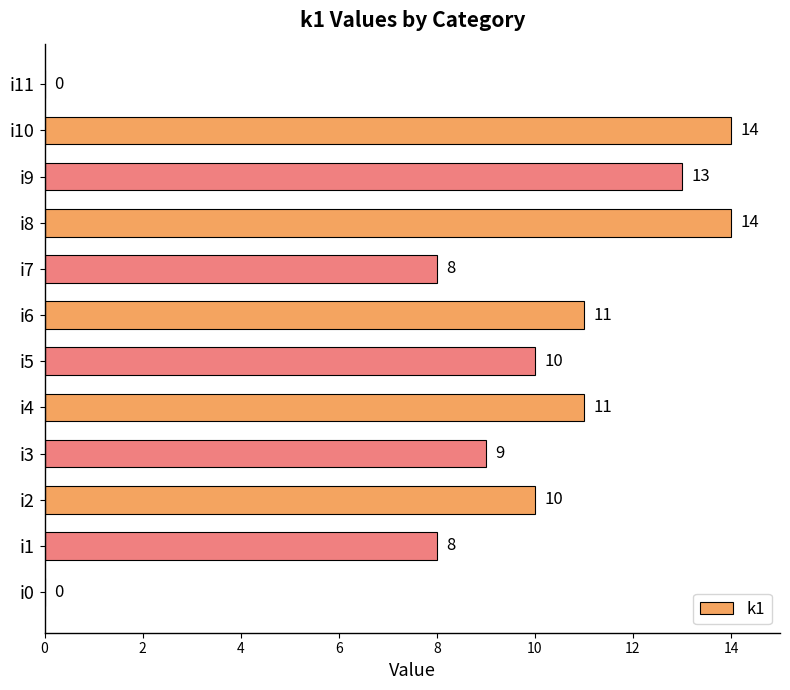

Reading bottom to top, extract all data points from this chart.

i0=0	i1=8	i2=10	i3=9	i4=11	i5=10	i6=11	i7=8	i8=14	i9=13	i10=14	i11=0